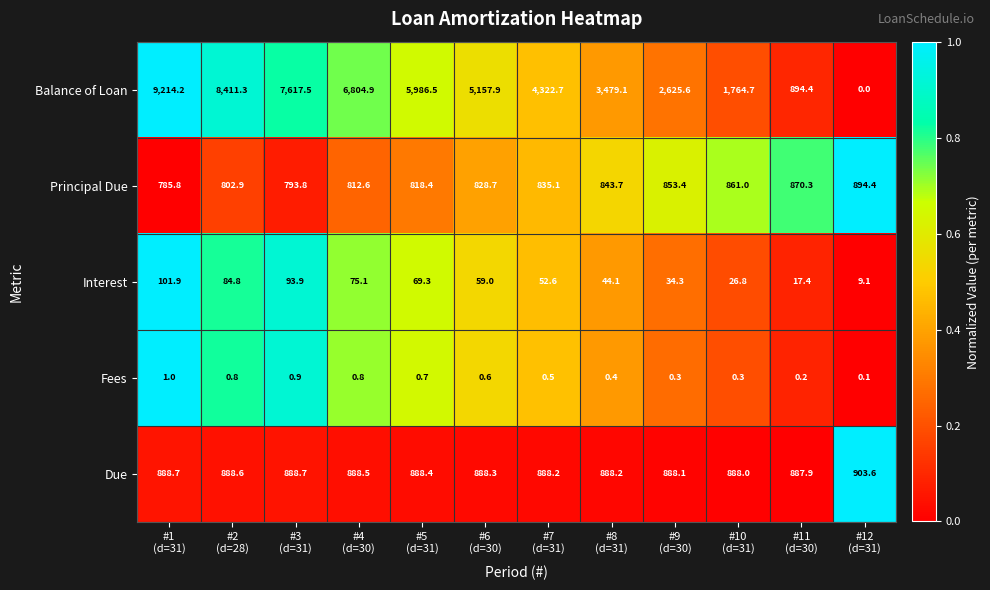

How many Fees values are between 0 and 1?

12